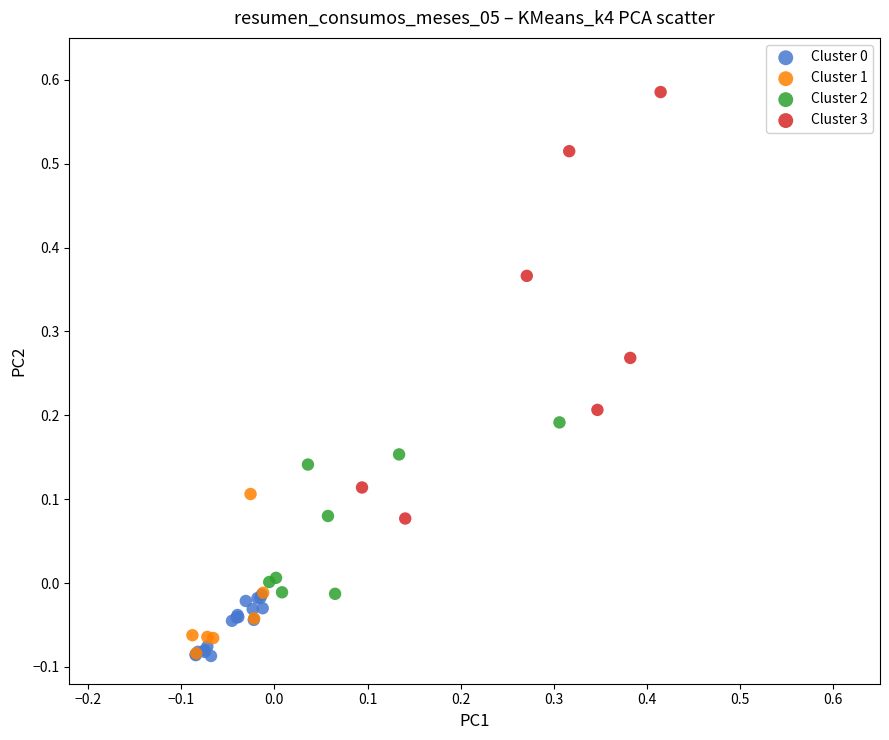

Which series has the widest spread of Y values?

Cluster 3